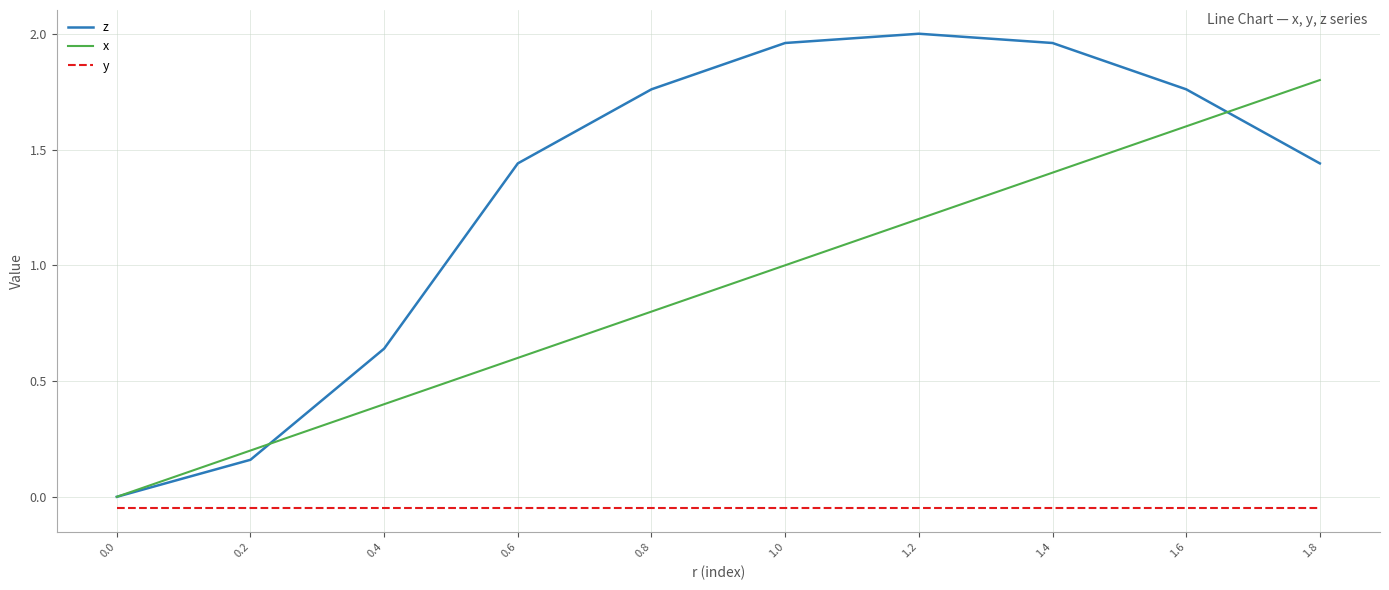

Is the value of x at 1.8 greater than the value of y at 1.0?

Yes